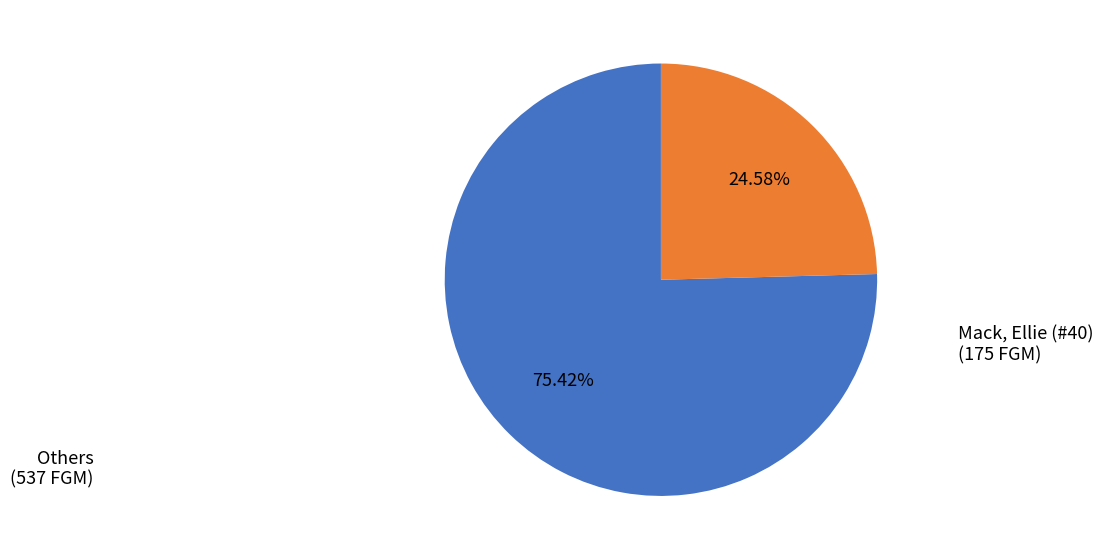

Is there a majority slice in this chart?

Yes